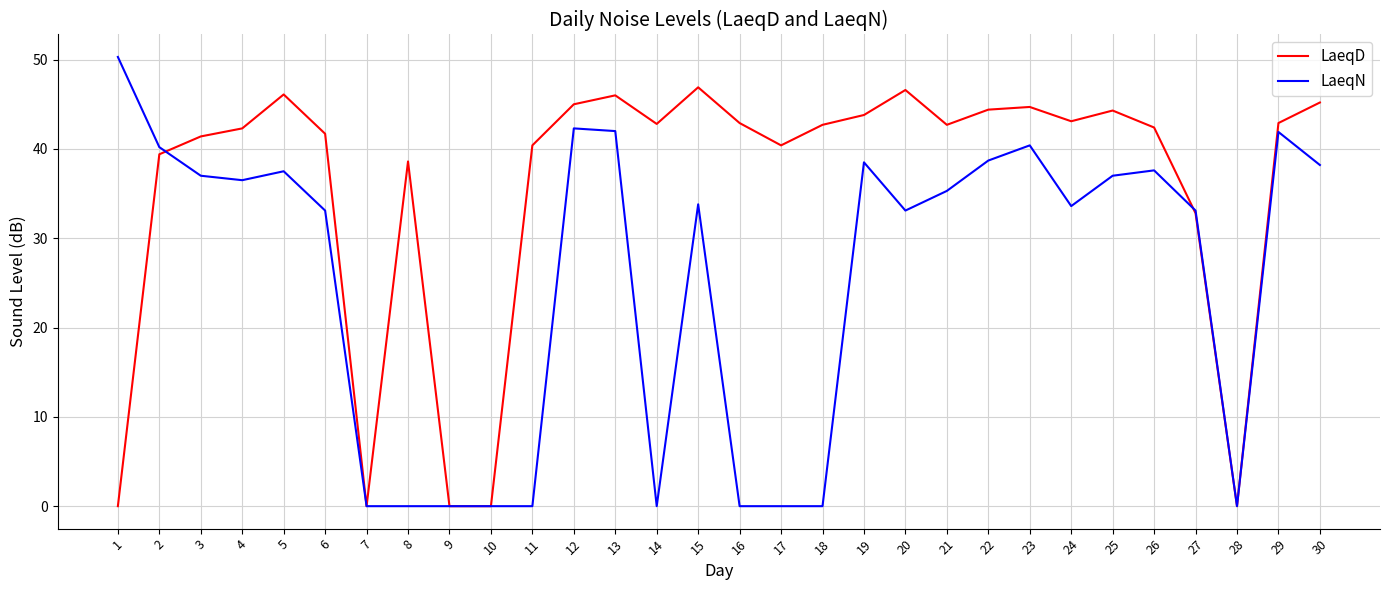

Which series has the largest total across all categories?

LaeqD